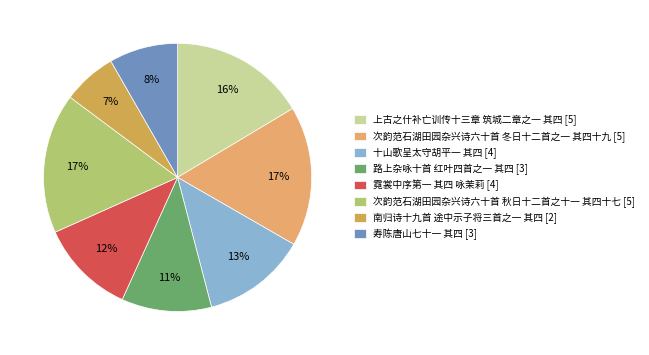

Count the number of slices in the pie.

8